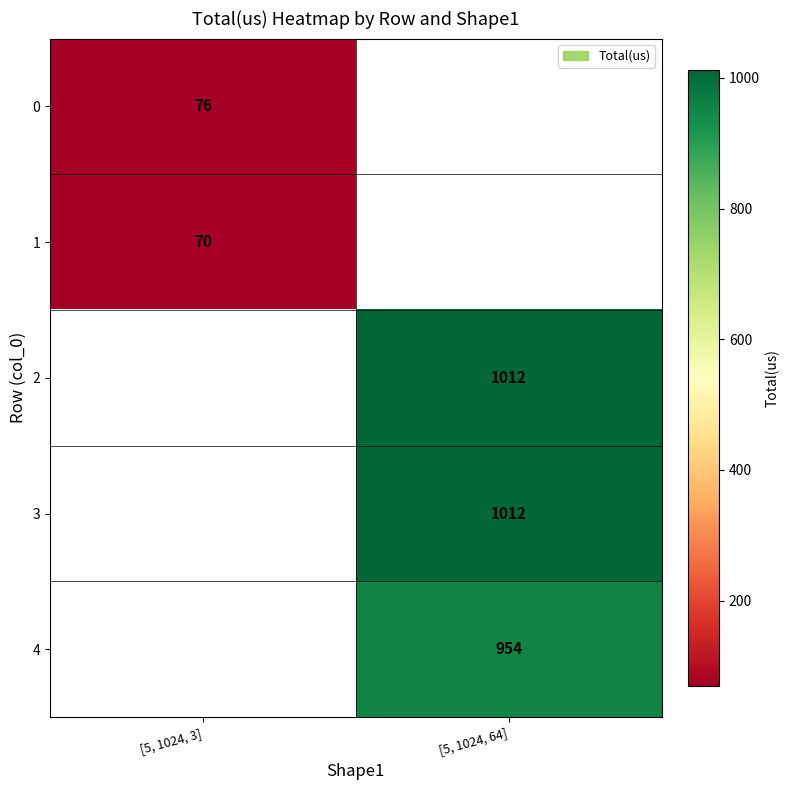

True or false: 4 has a value of 954 at [5, 1024, 64].

True